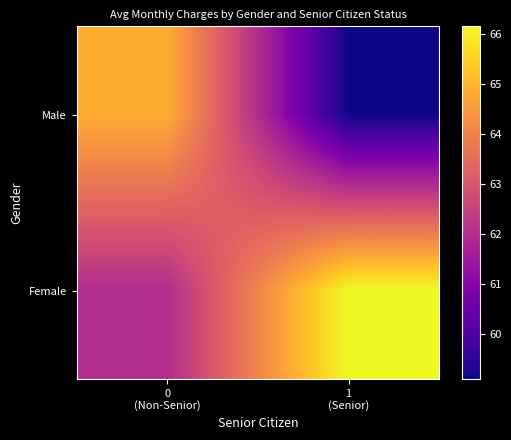

What is the spread (max minus min) of values at 0
(Non-Senior)?

2.9